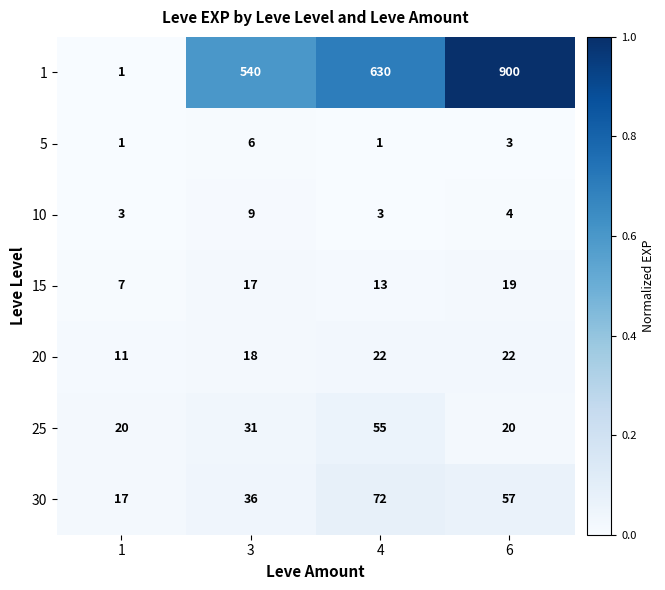

Reading left to right, list all the values displayed in this chart.

1: 1=1	3=540	4=630	6=900
5: 1=1	3=6	4=1	6=3
10: 1=3	3=9	4=3	6=4
15: 1=7	3=17	4=13	6=19
20: 1=11	3=18	4=22	6=22
25: 1=20	3=31	4=55	6=20
30: 1=17	3=36	4=72	6=57